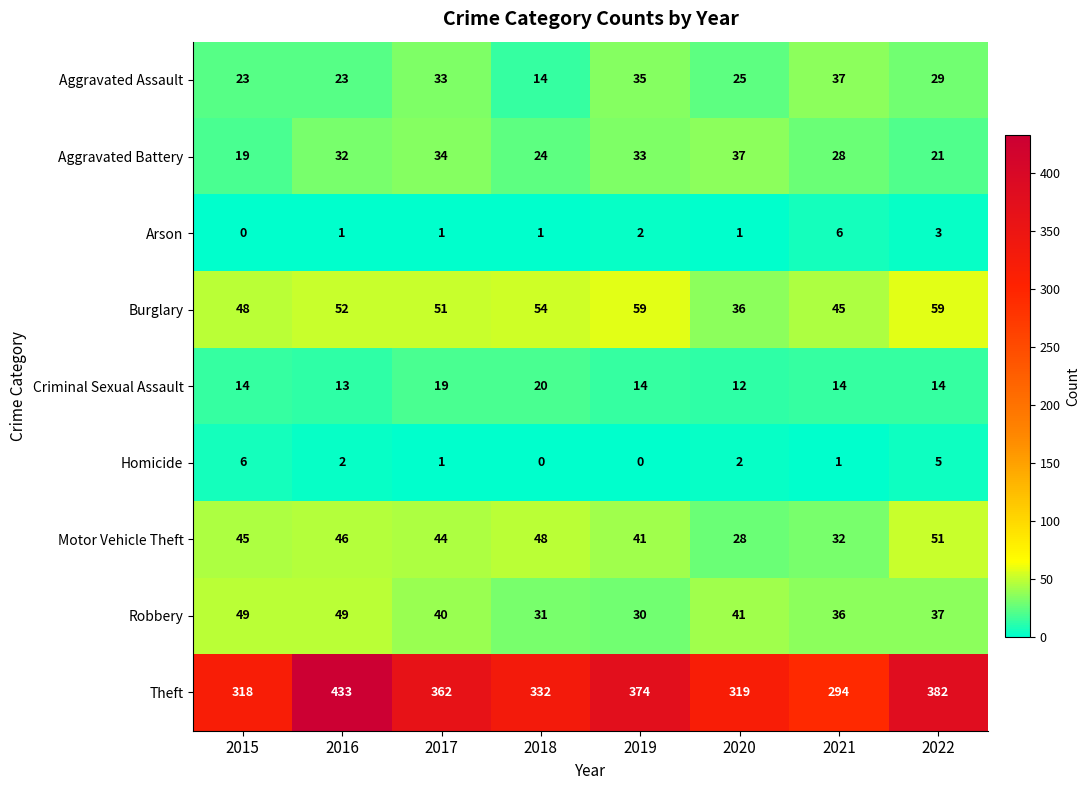

The value of Burglary at 2017 is 51. True or false?

True